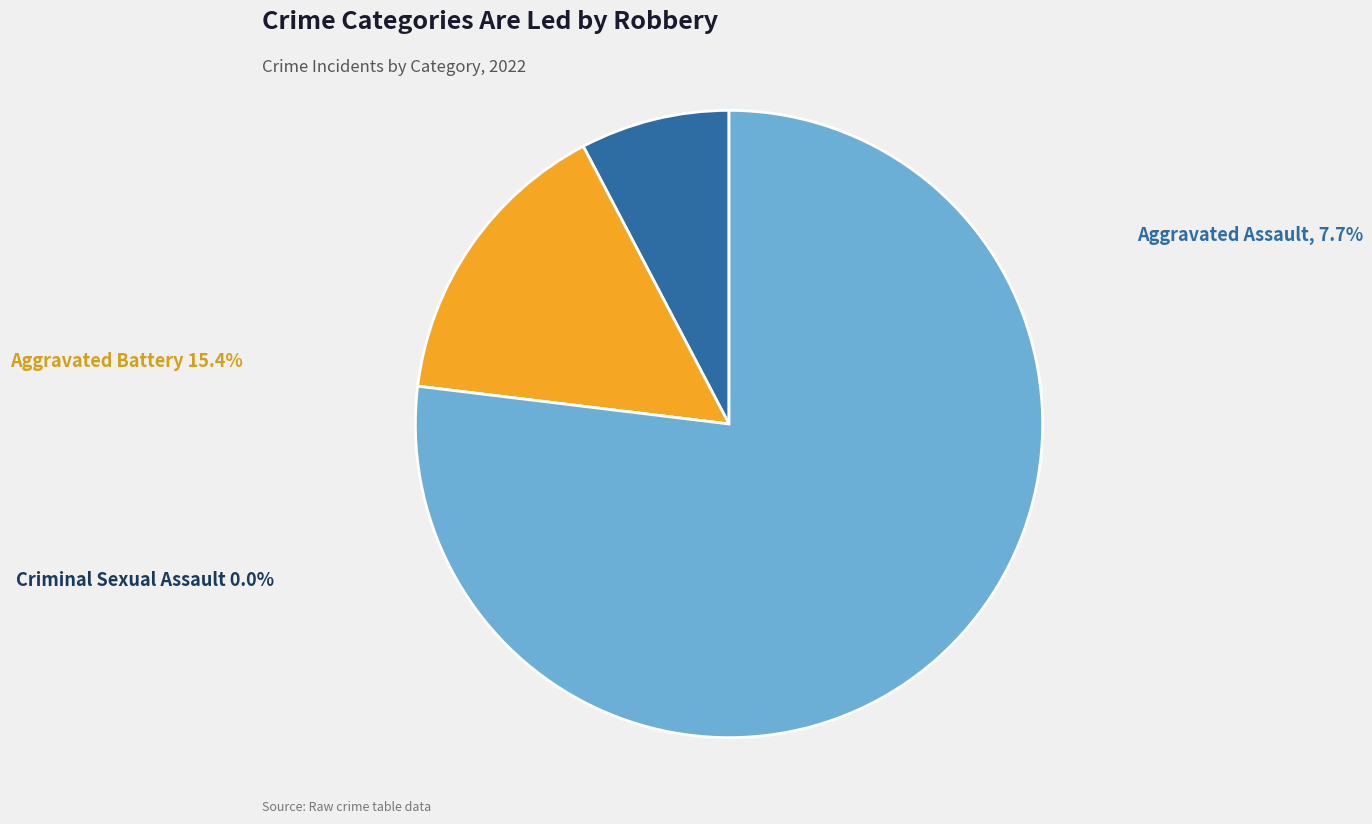

Which category has the biggest portion of the pie?

Robbery